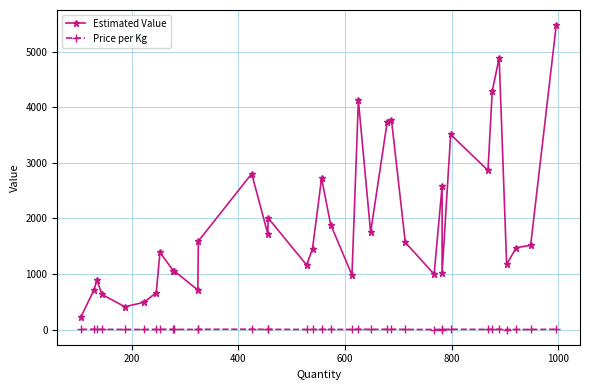

List the series in order of their overall mean, lowest first.

Price per Kg, Estimated Value